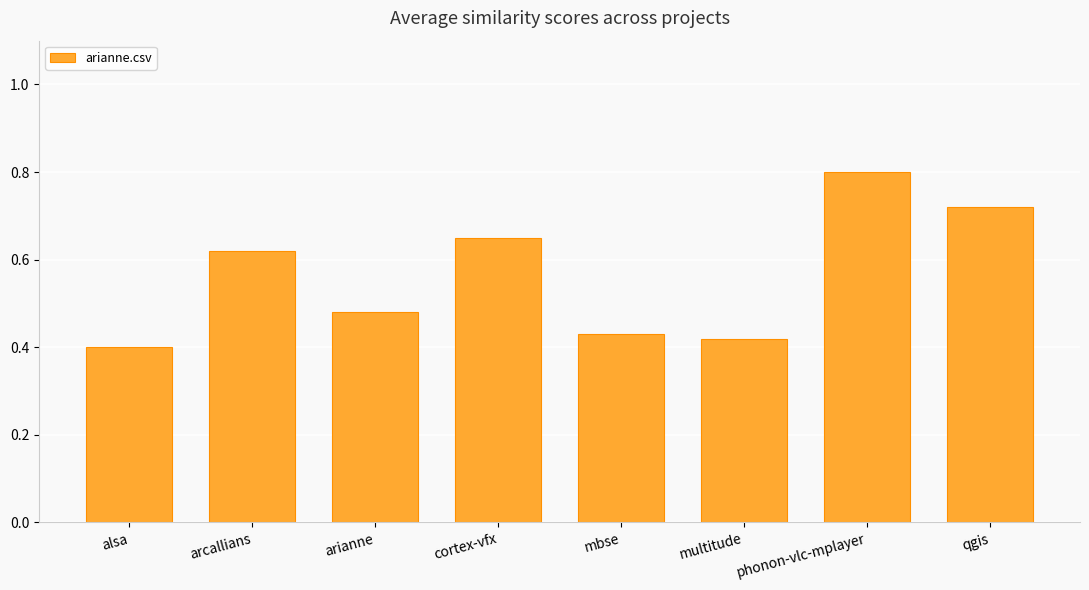

Is it true that the value at alsa is 0.4?

True